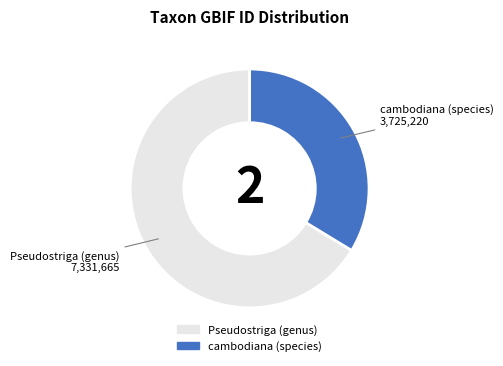

What is the largest slice in the pie chart?

Pseudostriga (genus)